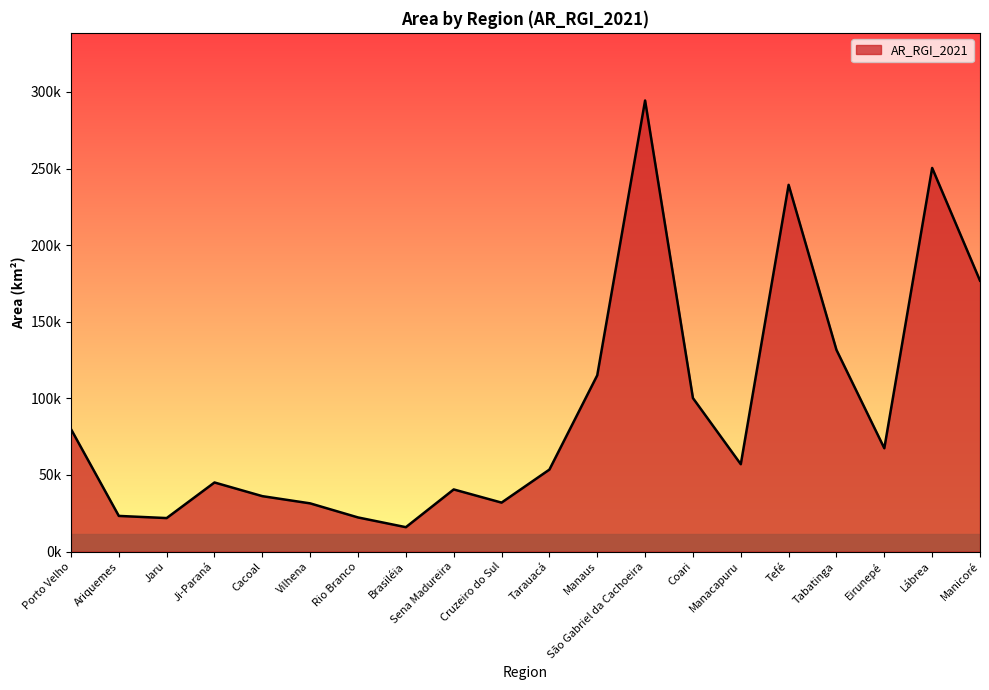

True or false: there are more than 2 points higher than both neighbors.

True